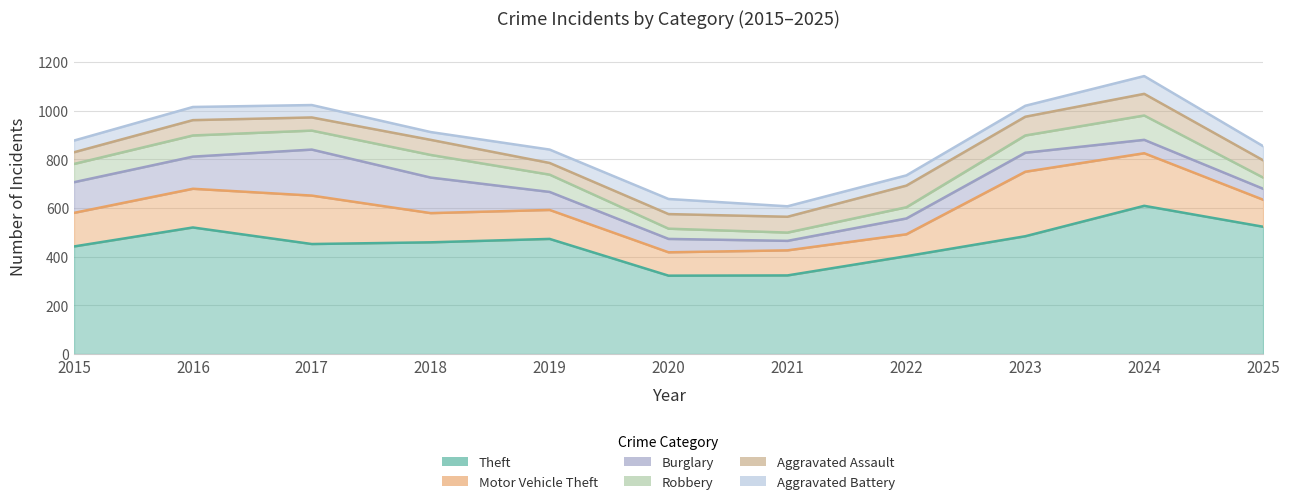

List the labels in order of Burglary value, largest first.

2017, 2018, 2016, 2015, 2023, 2019, 2022, 2020, 2024, 2025, 2021